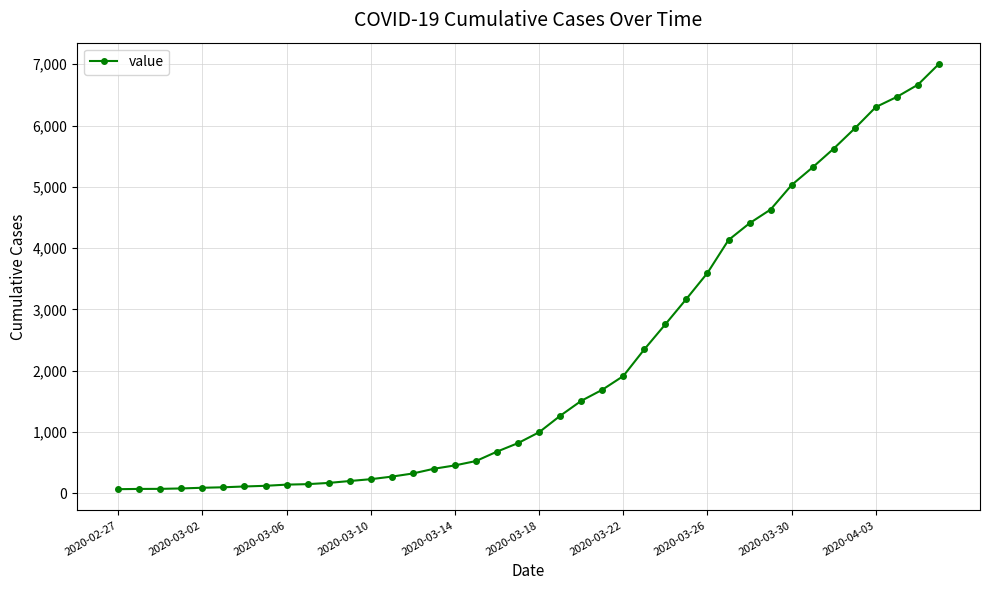

What is the difference between the maximum and minimum values?

6940